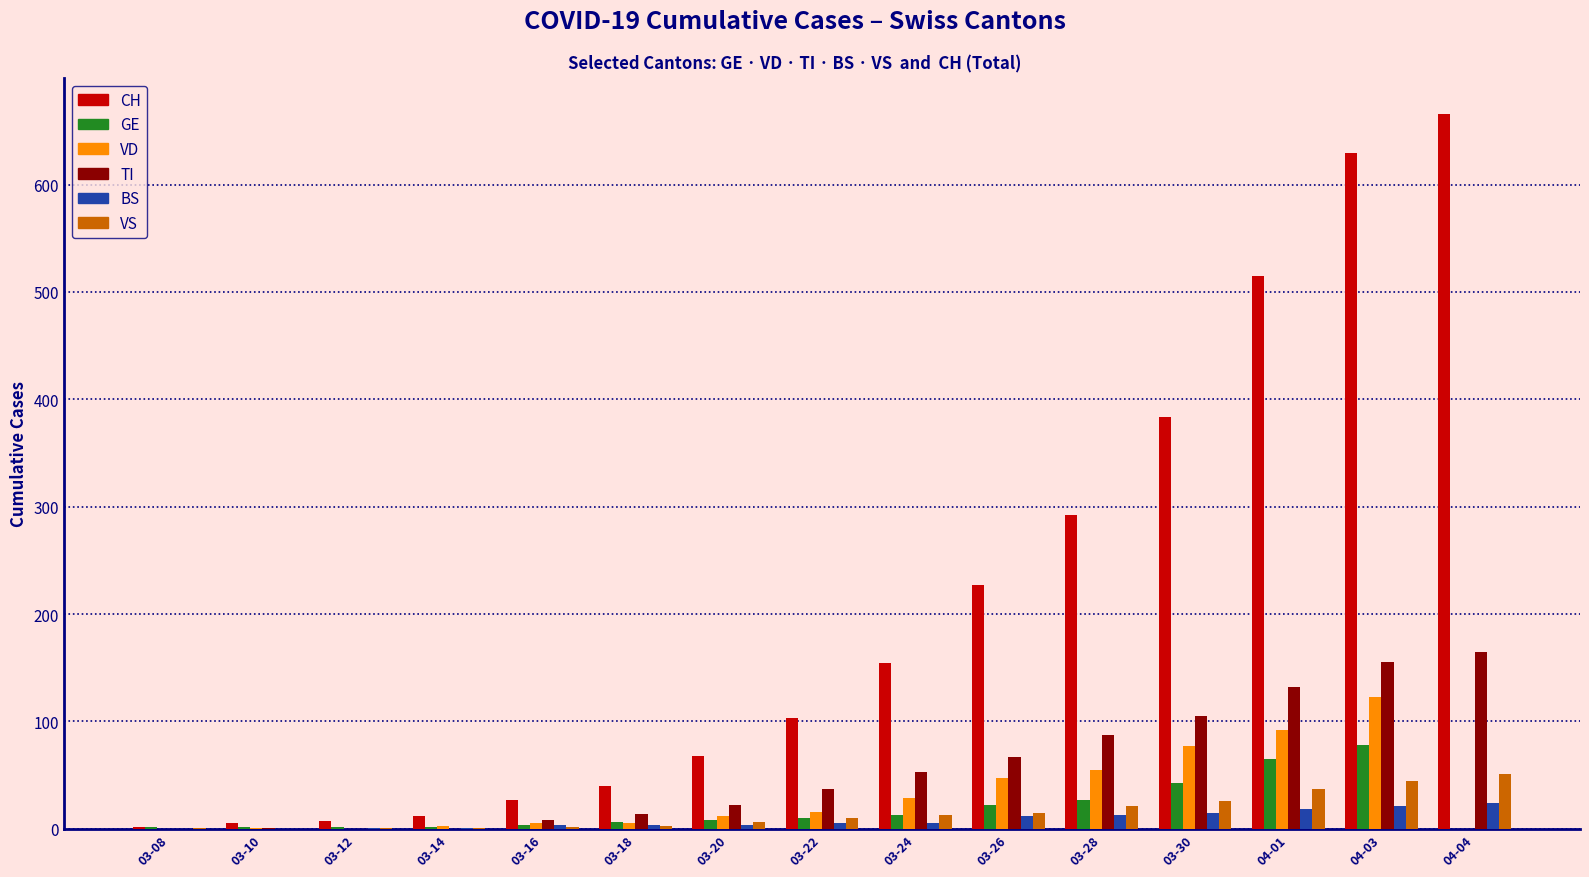

Count the number of categories in the chart.

15